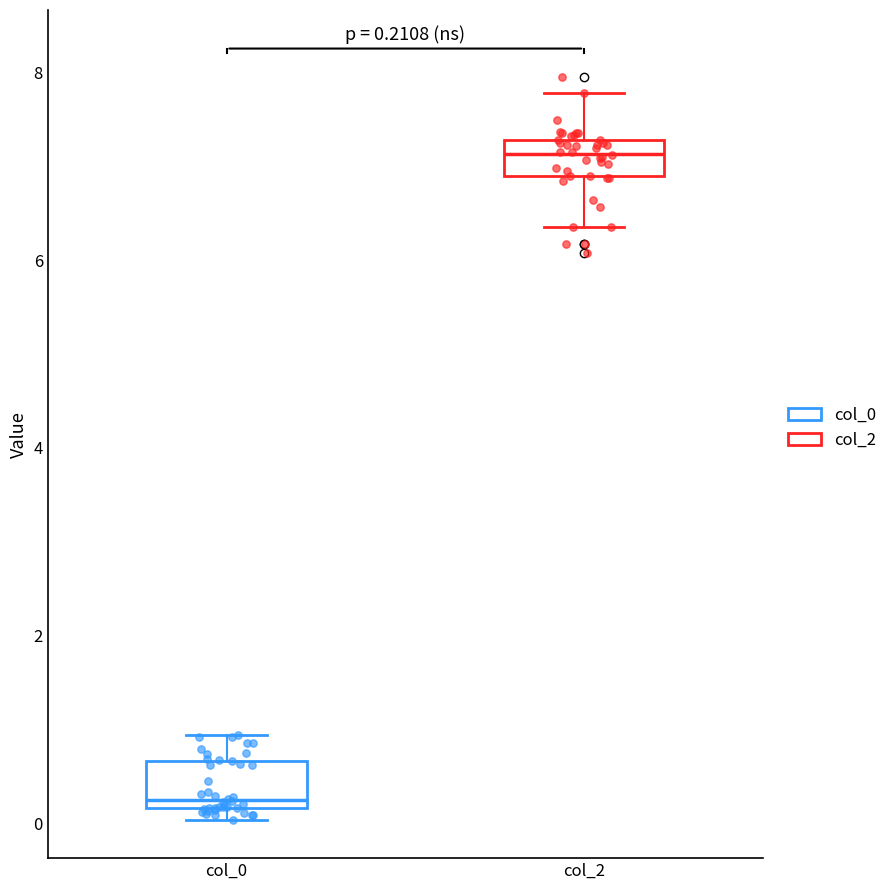

Which box's median line is the highest?

col_2